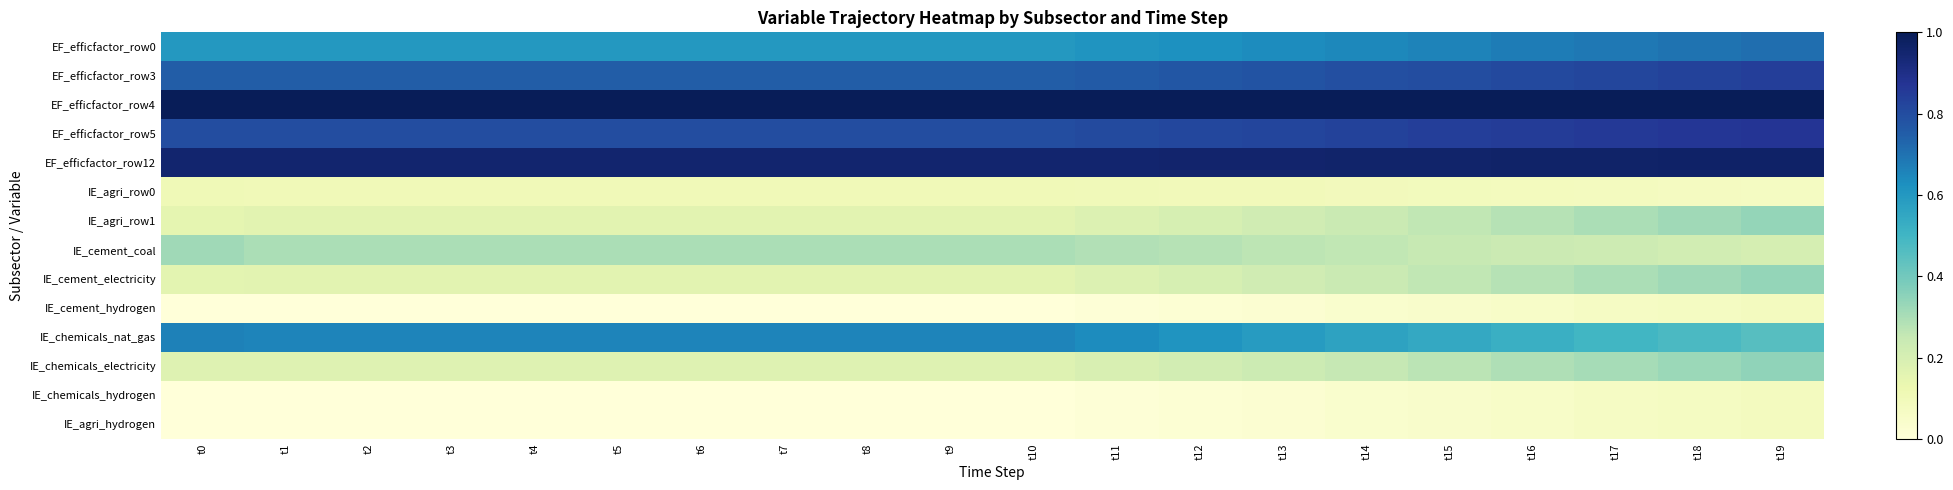

What is the difference between the highest and lowest values at t5?

1.0